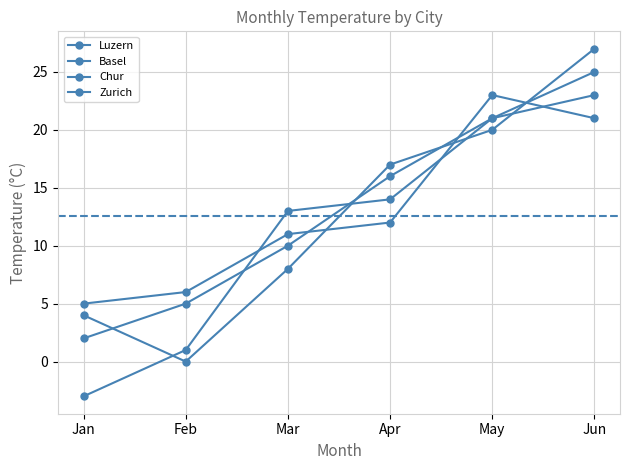

Rank the categories by Chur value from highest to lowest.

Jun, May, Apr, Mar, Feb, Jan